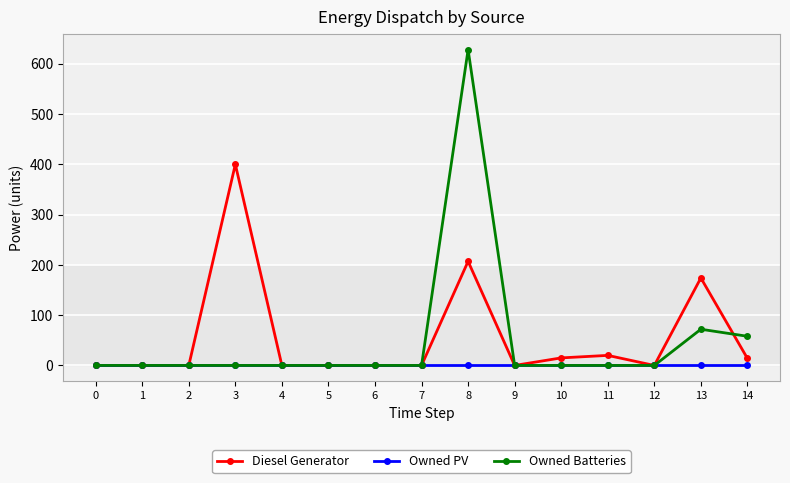

True or false: Diesel Generator has more than 0 interior local peaks.

True